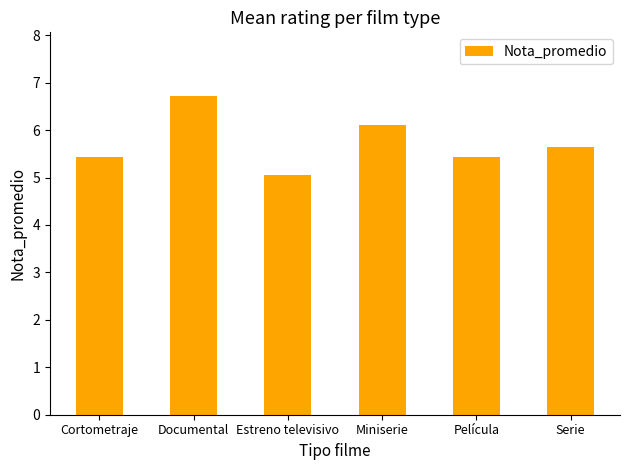

How many bars are there in total?

6